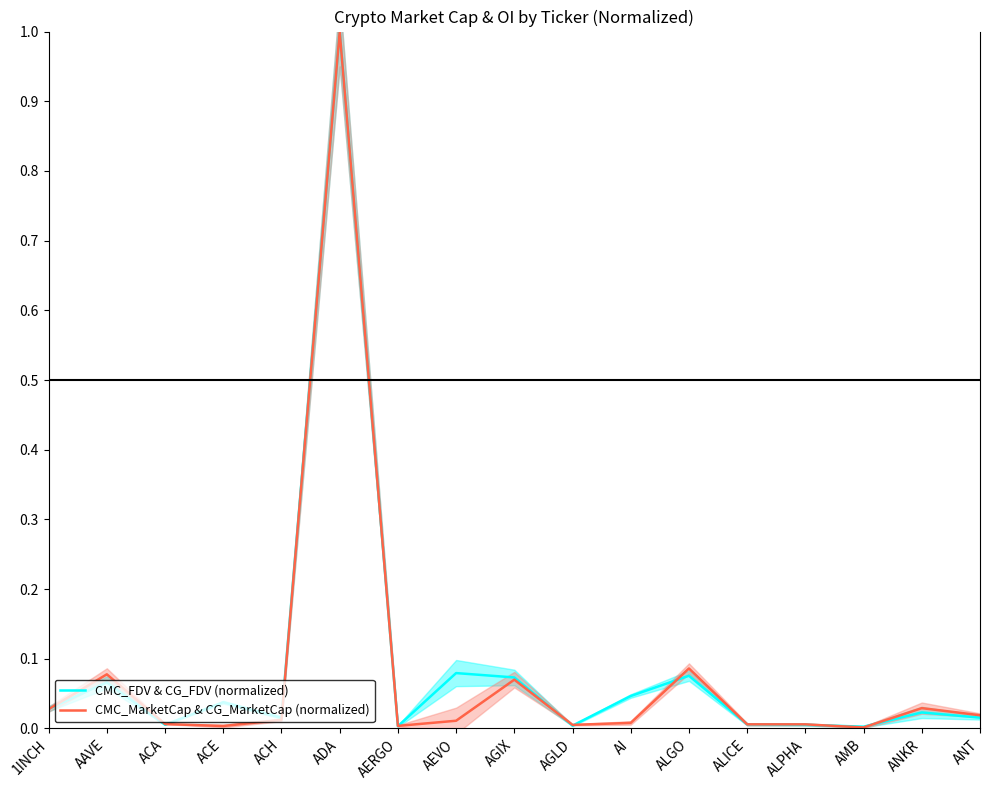

Rank the series by their maximum value, from lowest to highest.

CMC_FDV & CG_FDV (normalized), CMC_MarketCap & CG_MarketCap (normalized)